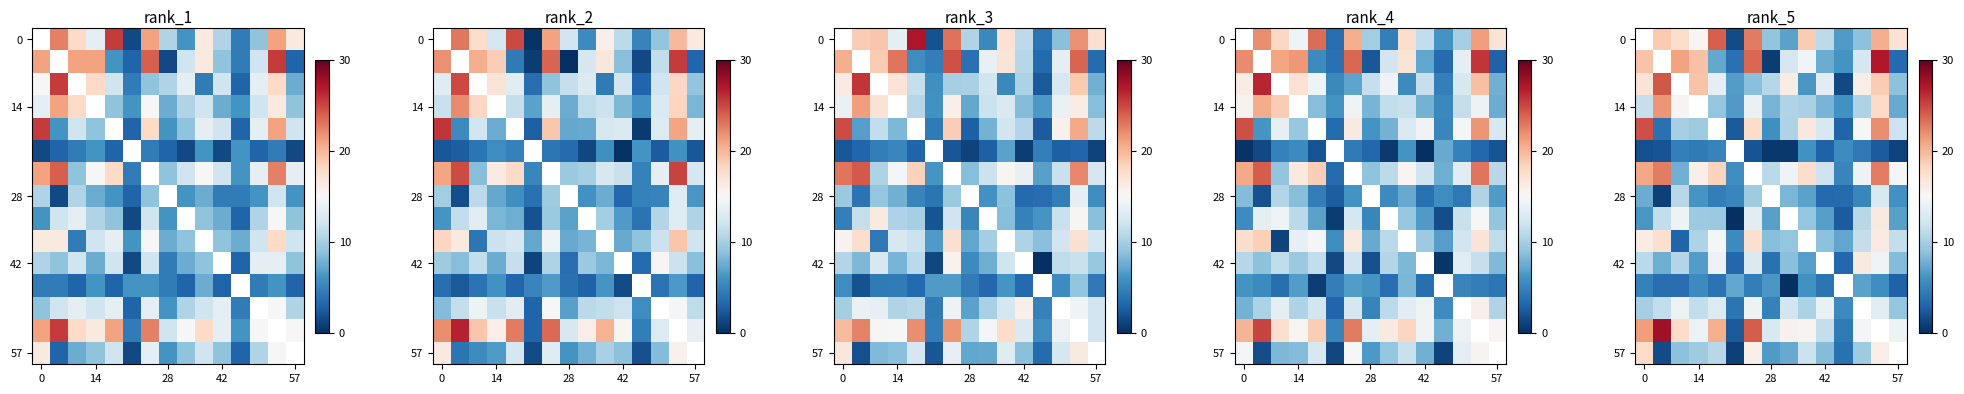

How many data points does each series have?

15